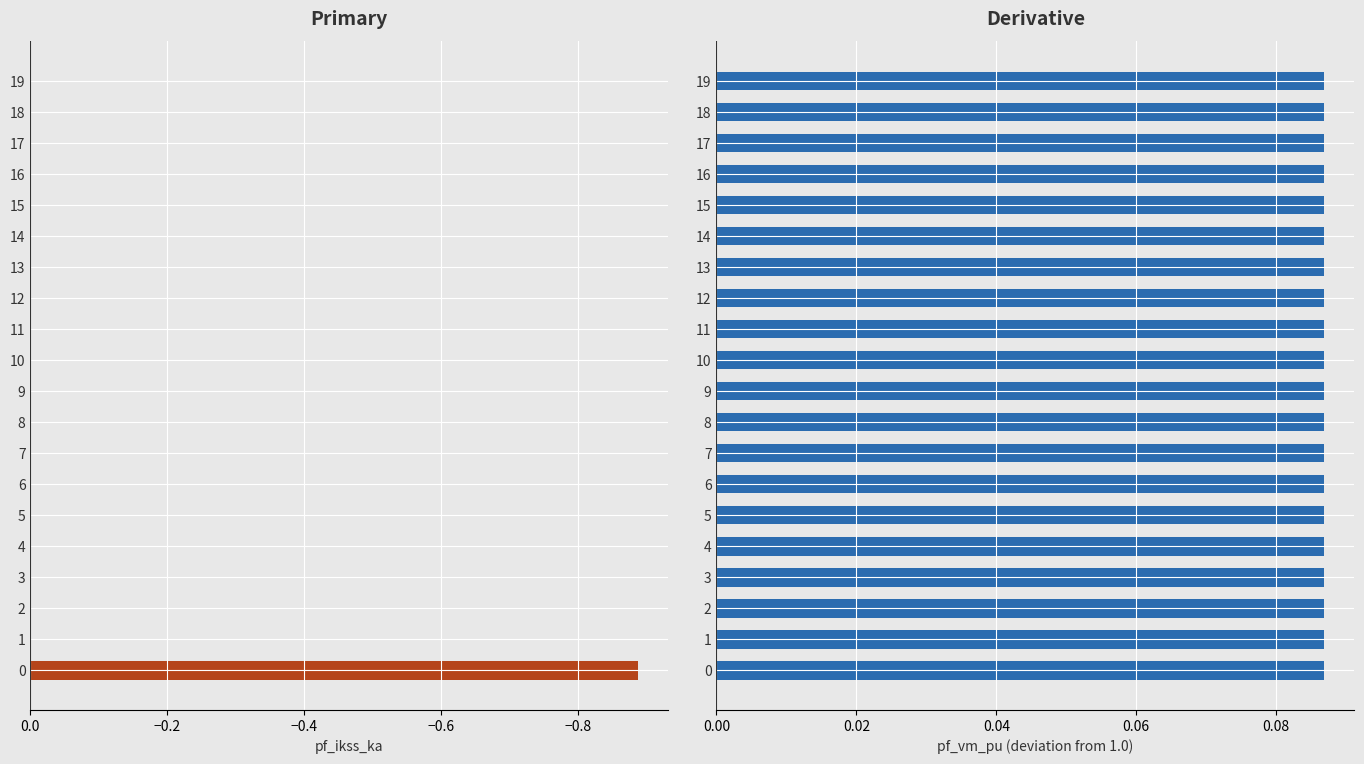

Rank the series at 0.0 from highest to lowest value.

pf_vm_pu, pf_ikss_ka